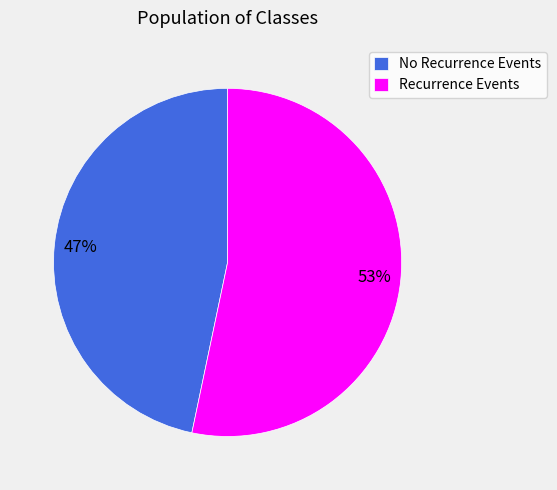

Is there any slice that represents more than half of the pie?

Yes